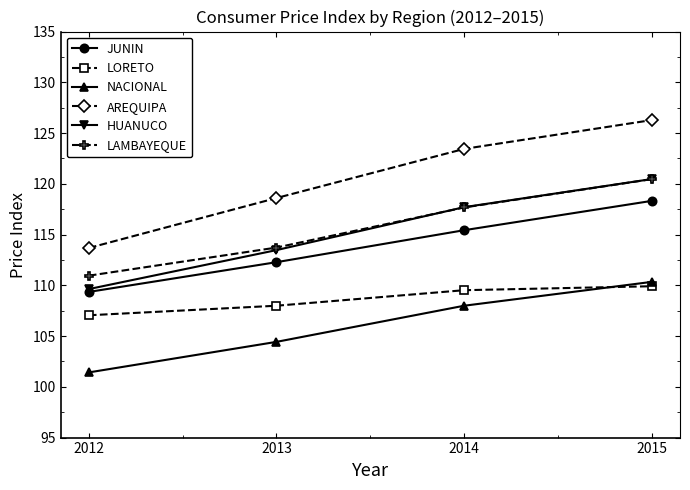

Where does the AREQUIPA series first go above 123?

2014